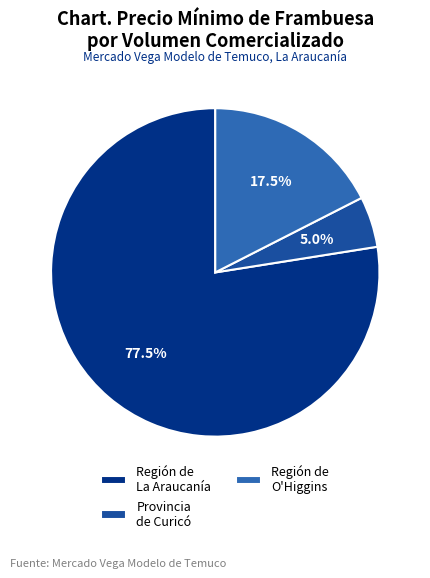

Is there any slice that represents more than half of the pie?

Yes